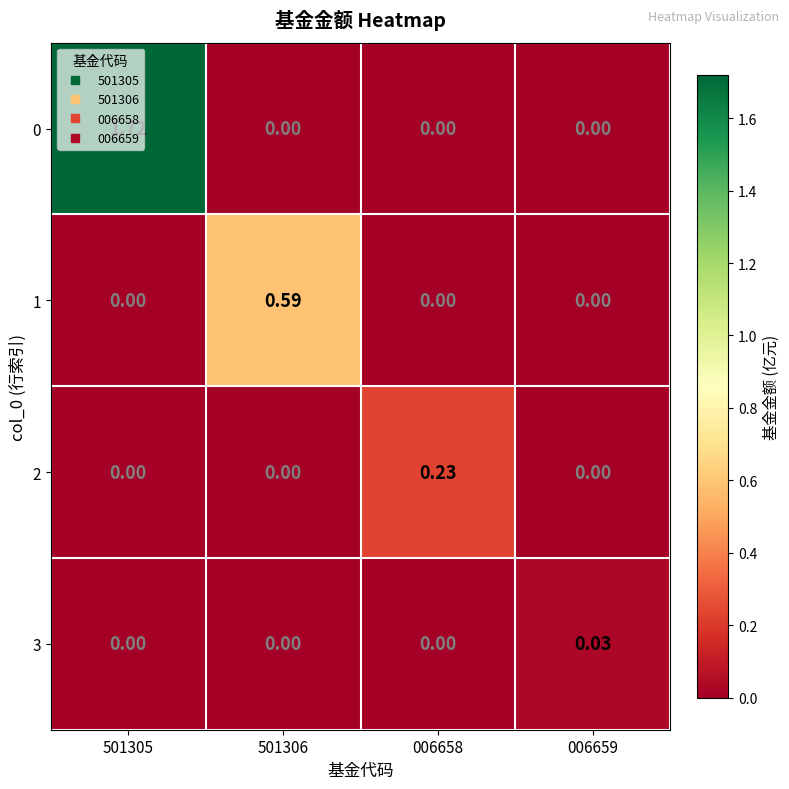

Is the value of 3 at 006659 greater than the value of 1 at 006659?

Yes